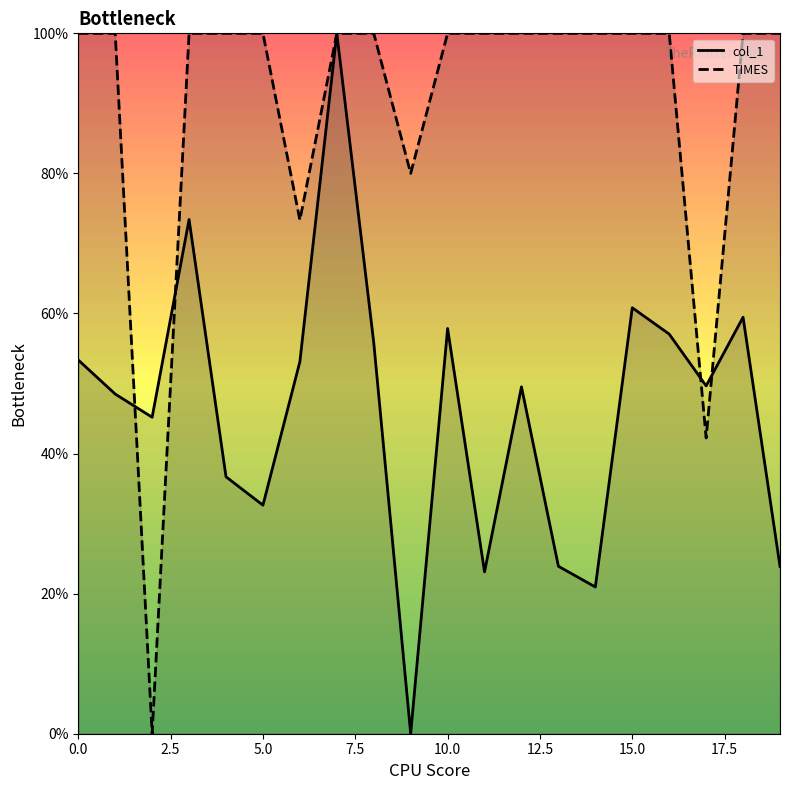

At 5.0, list the series in order from largest to smallest.

TIMES, col_1